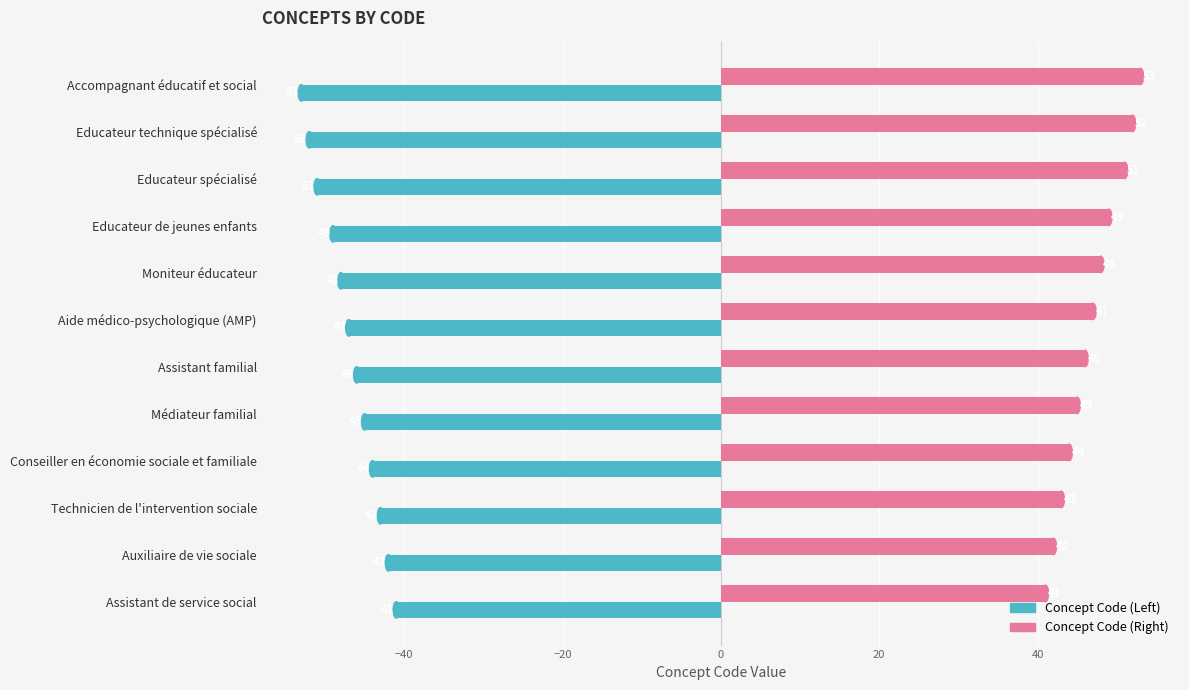

Which series has the largest total across all categories?

Concept Code (Right)